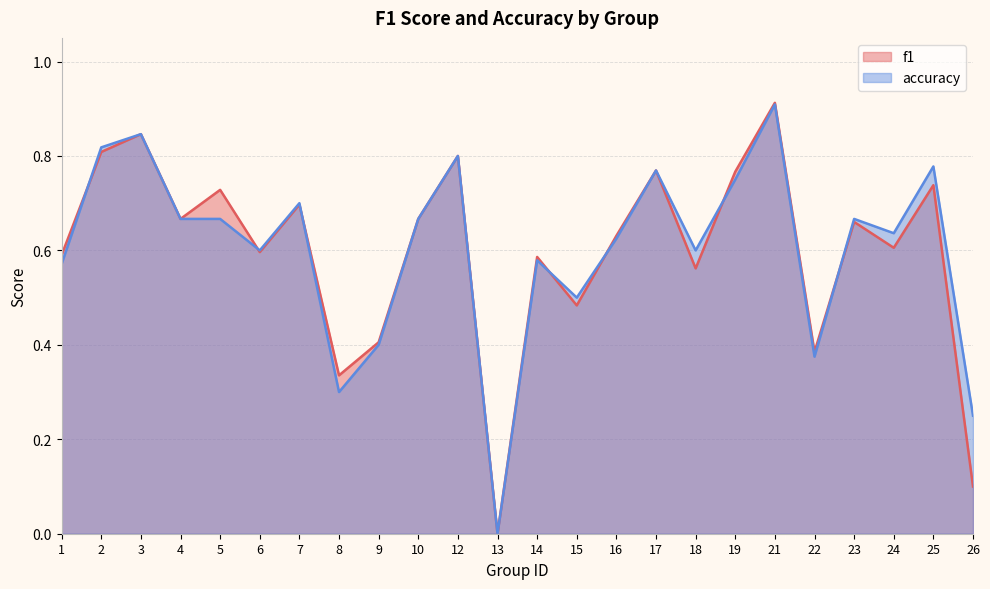

How many series are shown in this chart?

2